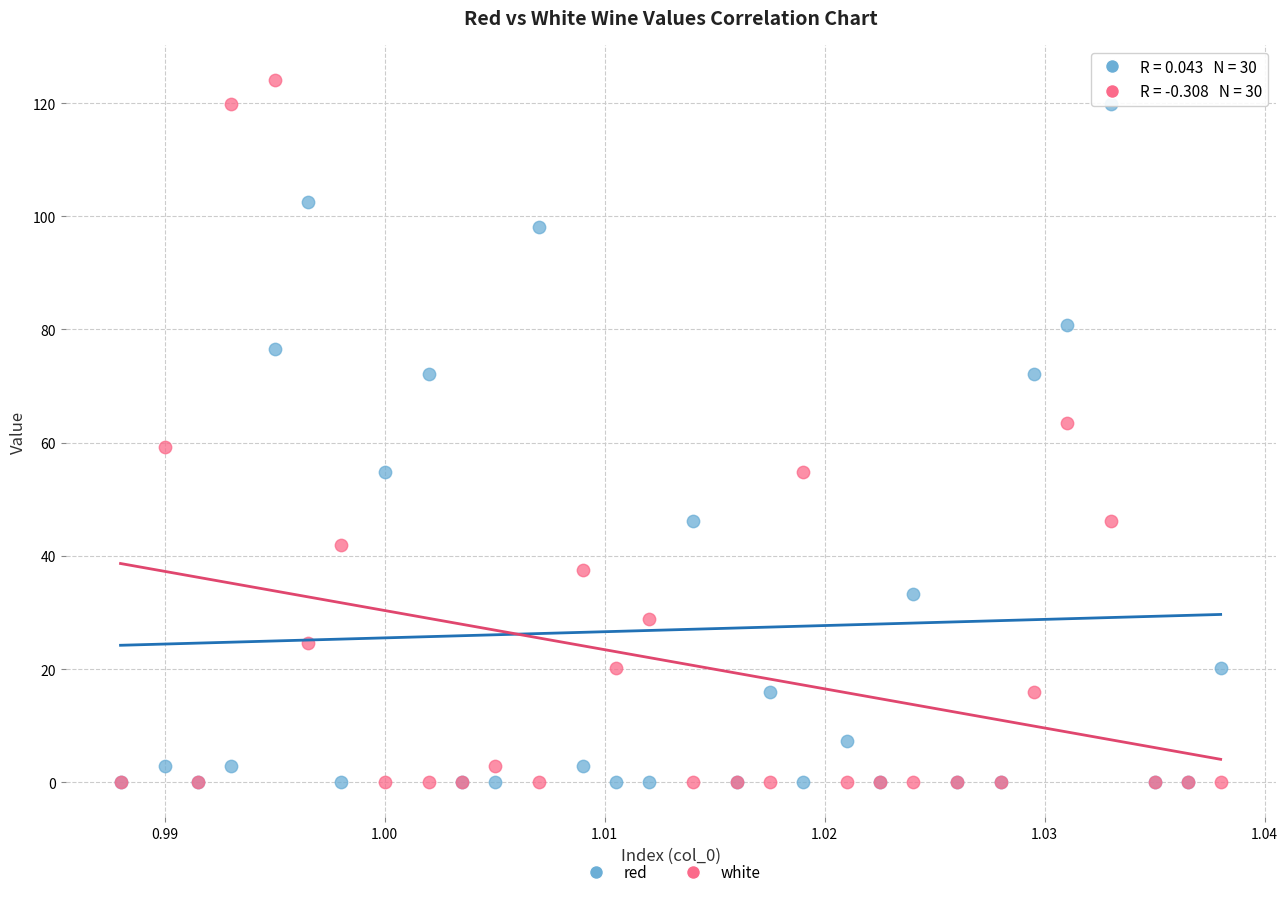

Which series reaches the maximum Y coordinate?

white